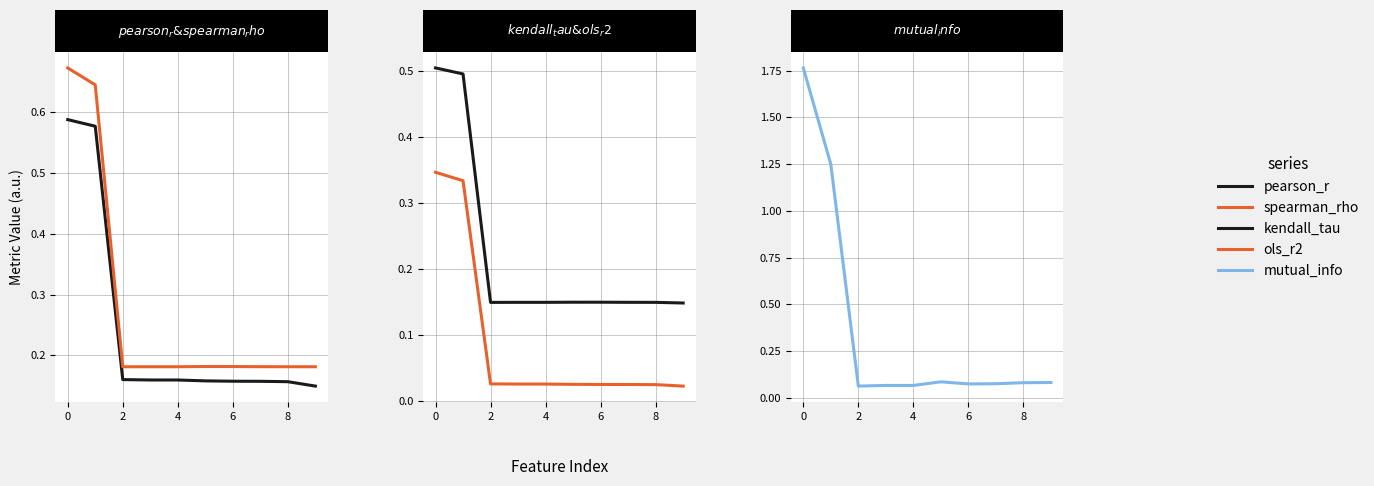

What is the difference between the highest and lowest values at 4?

0.2